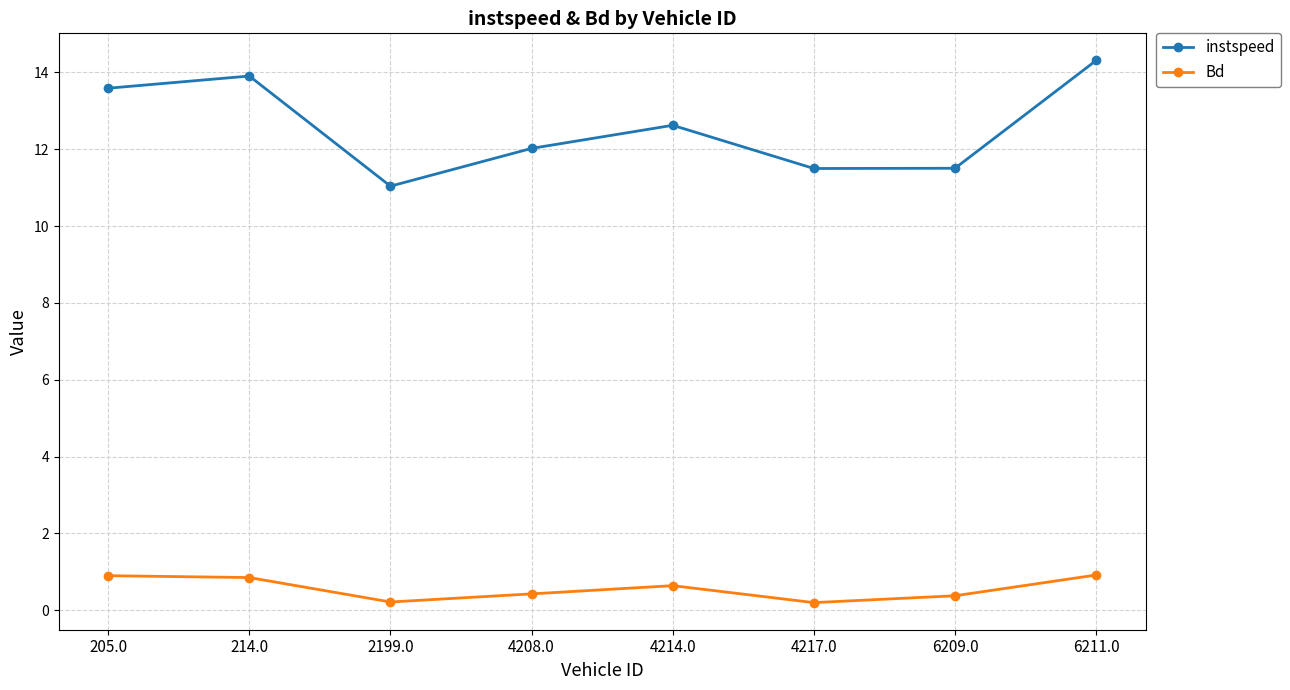

Where is the first local maximum for instspeed?

214.0